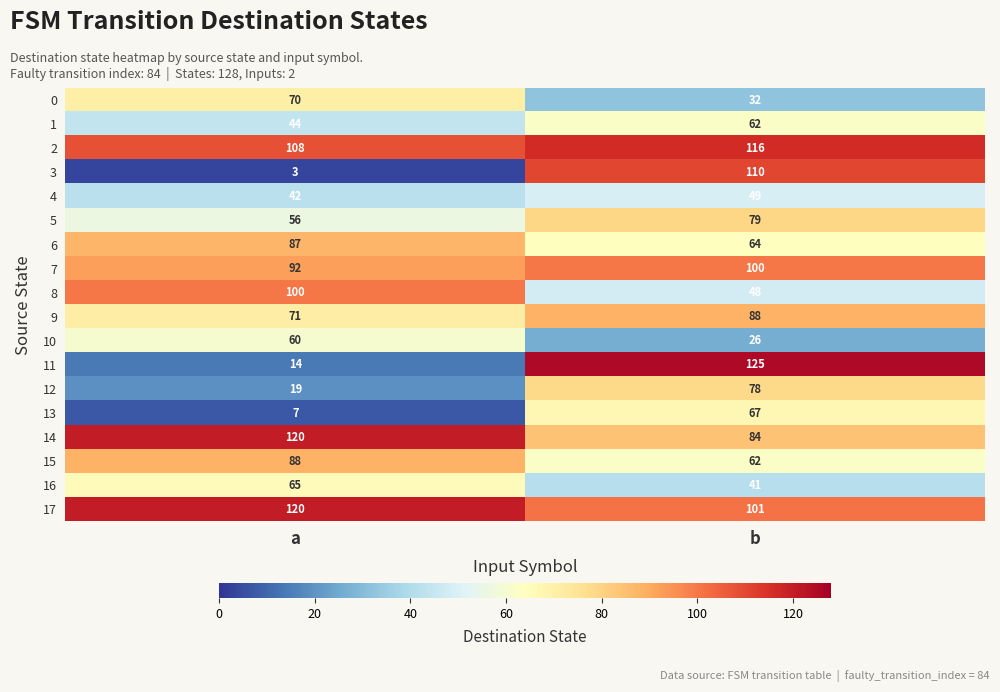

What is the difference between the maximum and minimum values in the 16 series?

24